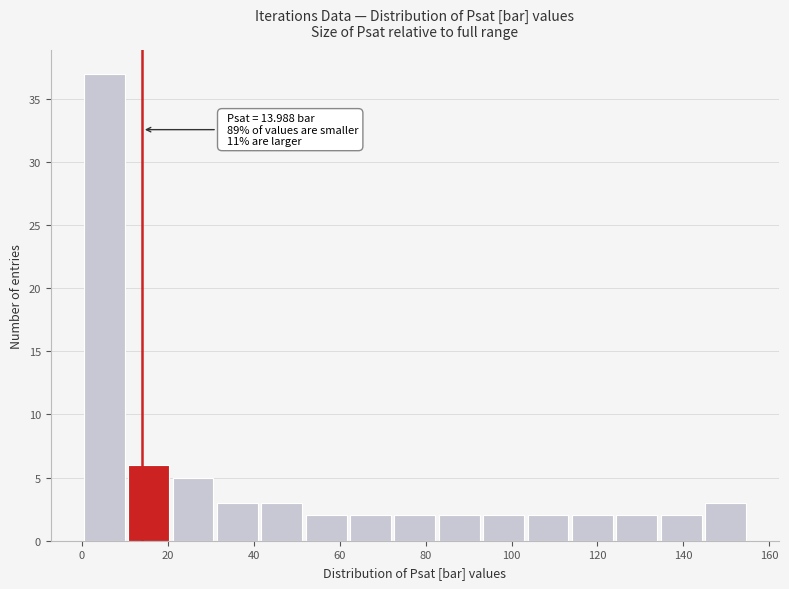

Over which range of the x-axis is the bar tallest?

0 to 10